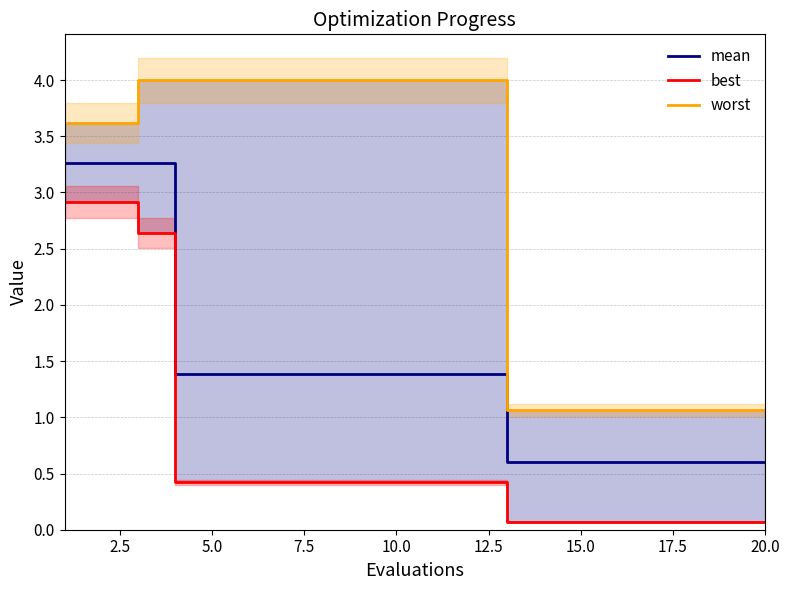

Count the number of categories in the chart.

20